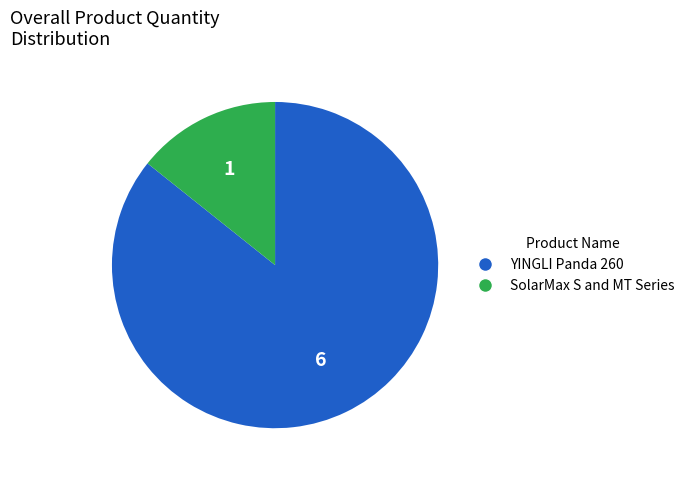

Does any single category account for the majority?

Yes